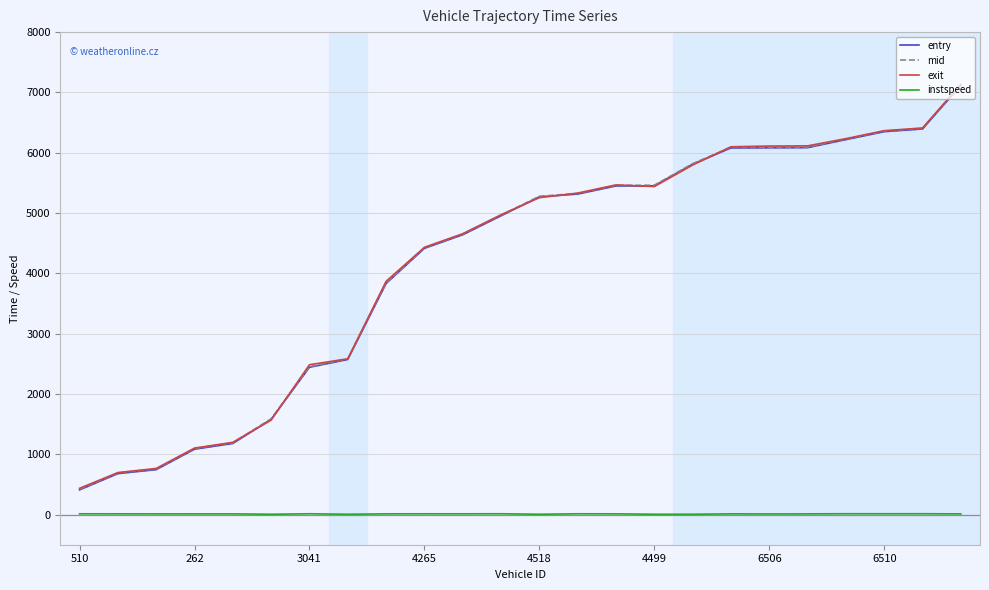

True or false: instspeed and exit intersect in this chart.

False